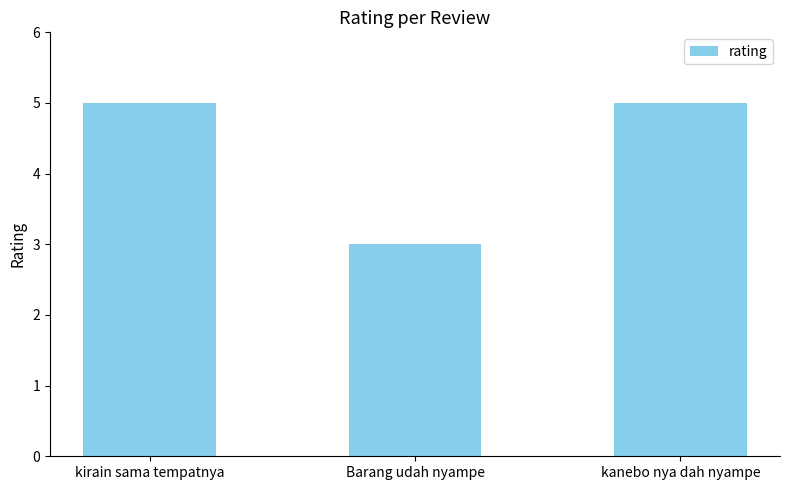

What value does the data have at kanebo nya dah nyampe?

5